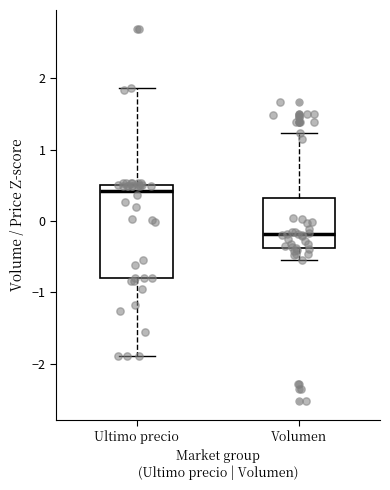

Which box is the tallest, from its lower edge to its upper edge?

Ultimo precio